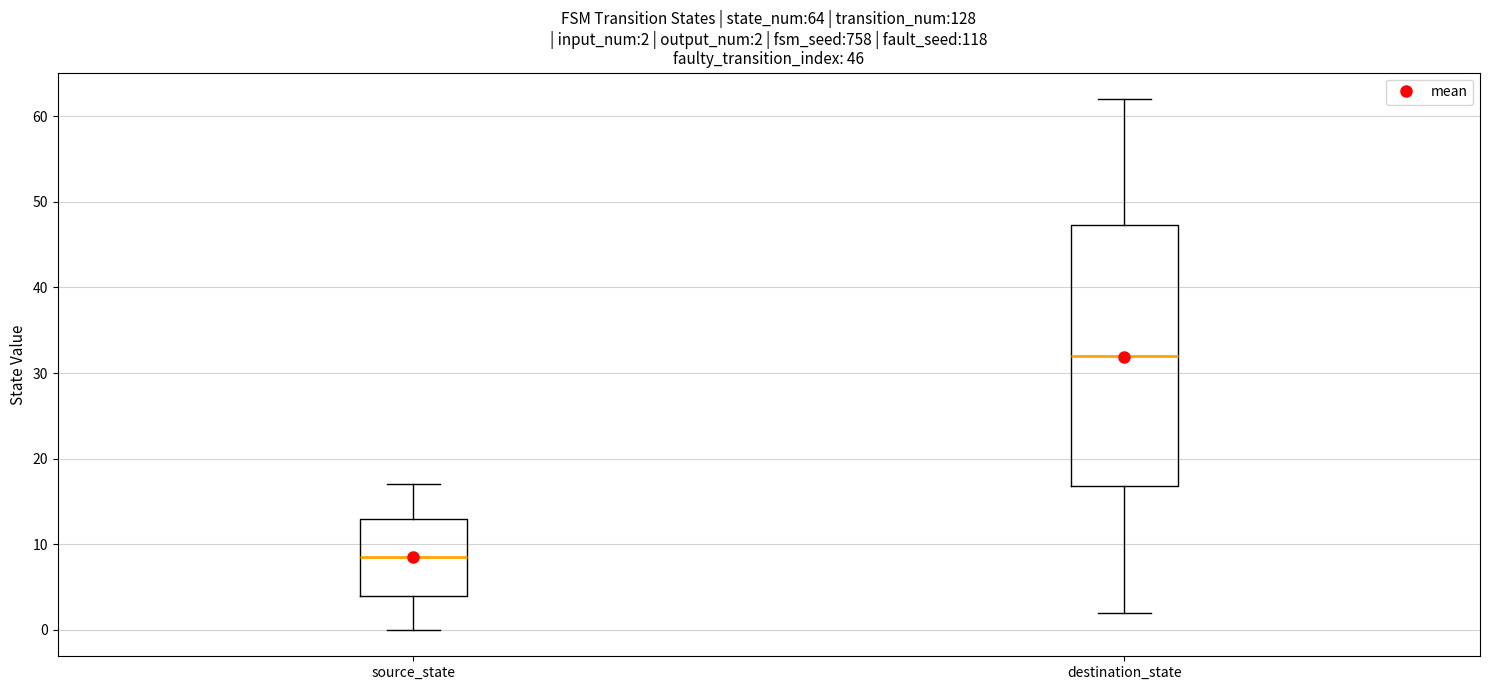

Comparing the boxes themselves (not the whiskers), which one is the tallest?

destination_state